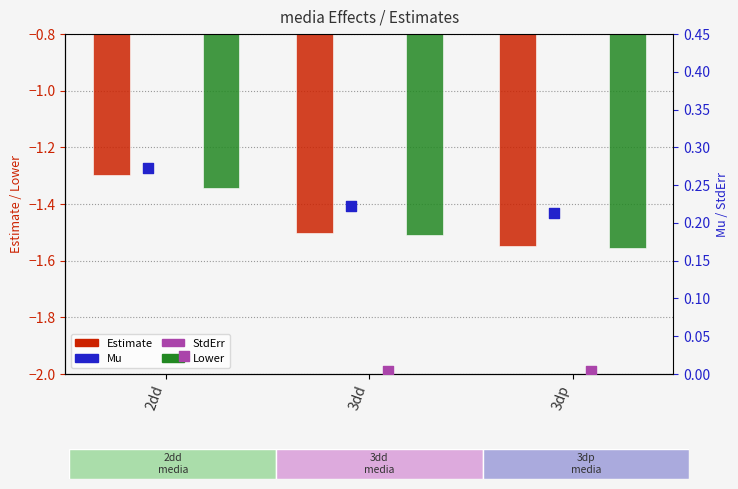

Which series reaches the maximum Y coordinate?

Mu